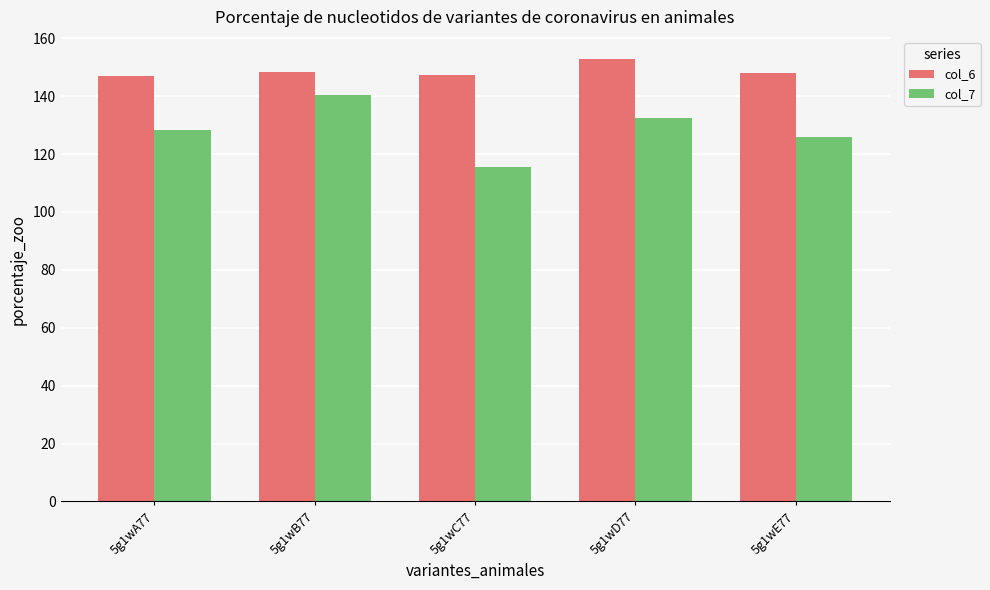

What is the difference between the highest and lowest values at 5g1wD77?

20.2